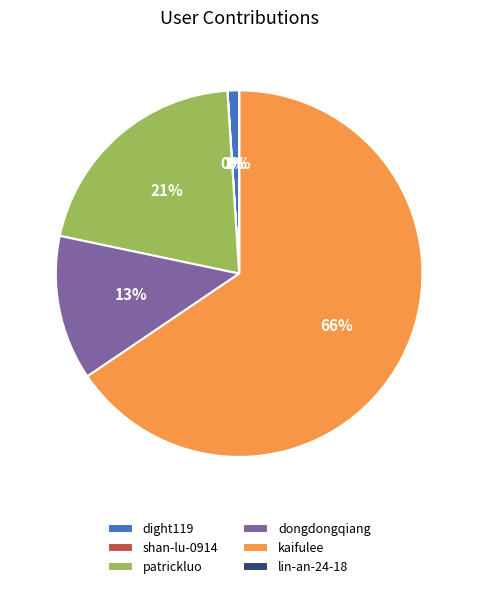

To the nearest percent, what is the combined percentage of dight119 and dongdongqiang?

14%